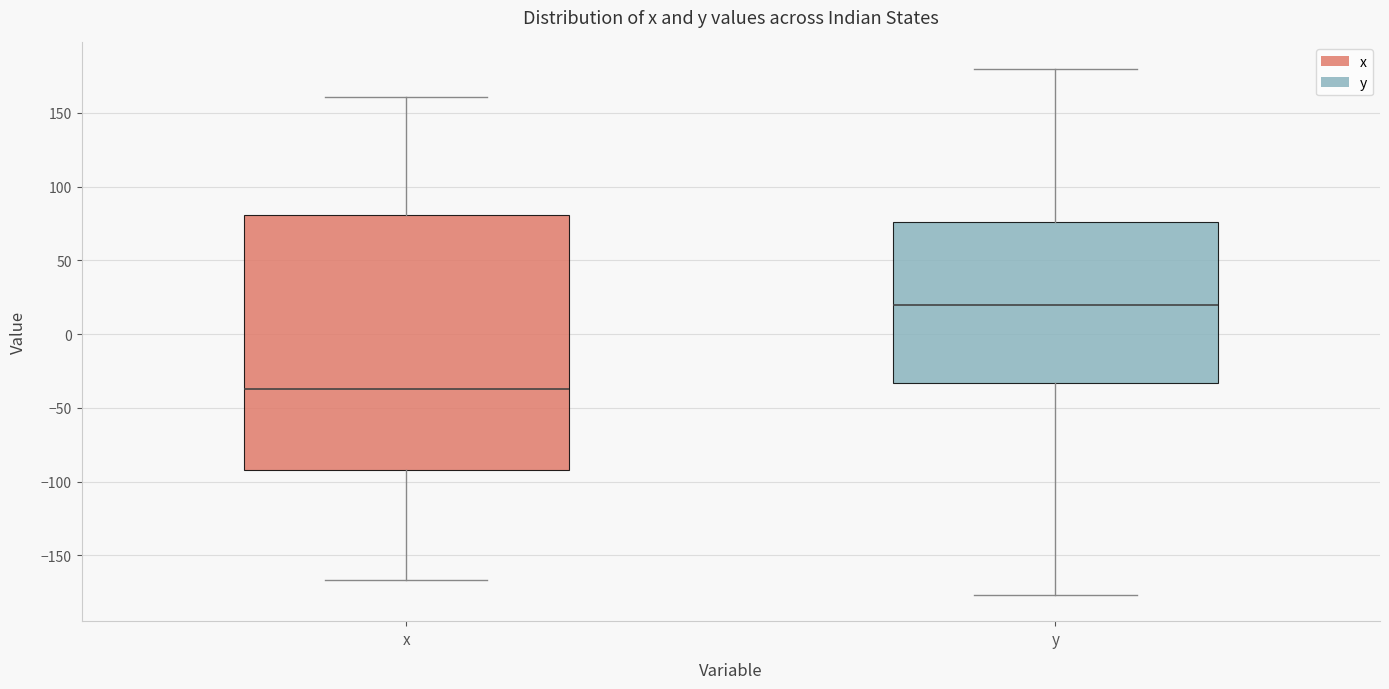

Reading left to right, read every box against the y-axis: the position of its median line, the range the box covers, and the ends of its whiskers. The values are not printed on the chart, so give them approximately, as read against the axis.

x: median -35, box -90 to 80, whiskers -165 to 160
y: median 20, box -35 to 75, whiskers -175 to 180